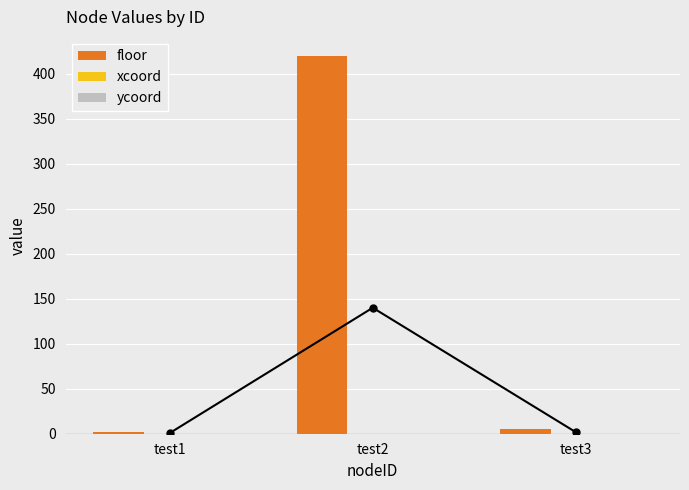

Which series has the largest total across all categories?

floor